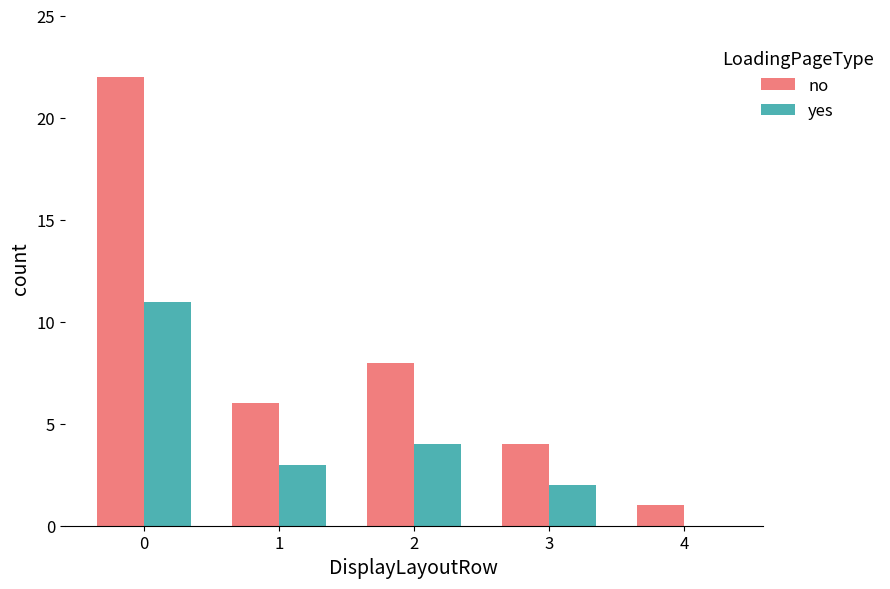

What is the sum of all no values?

41